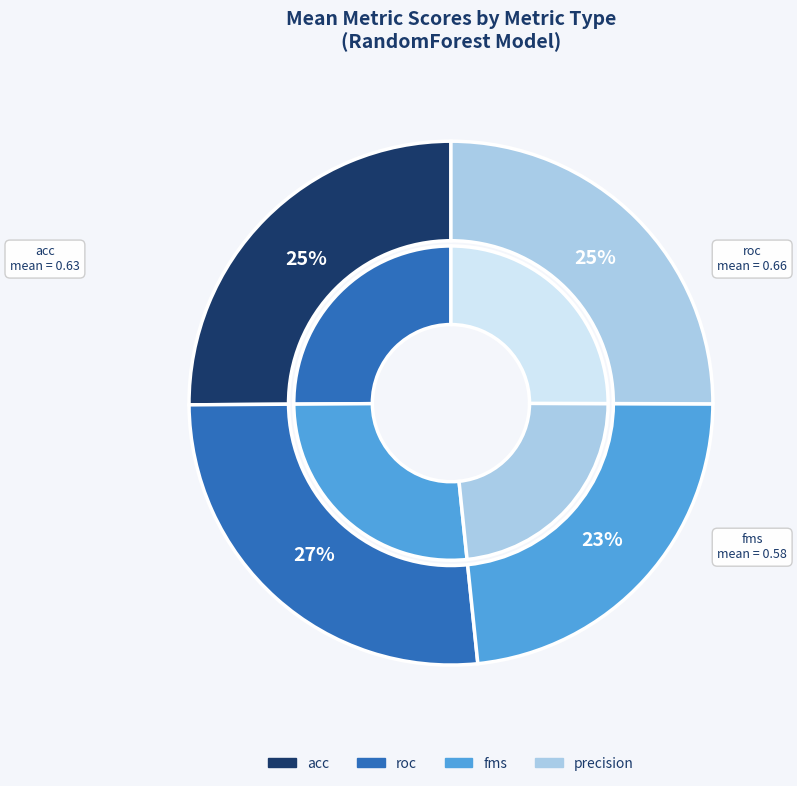

To the nearest percent, what is the average slice percentage?

25%